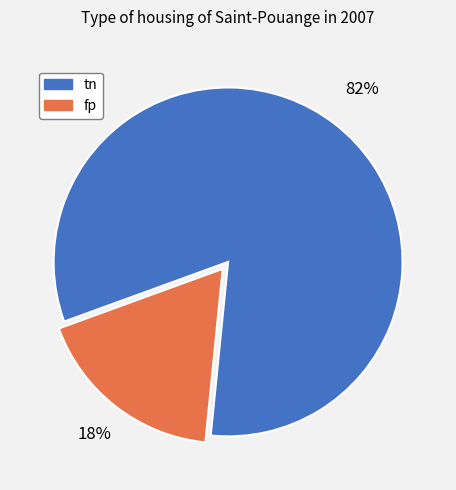

How many slices are in this pie chart?

2